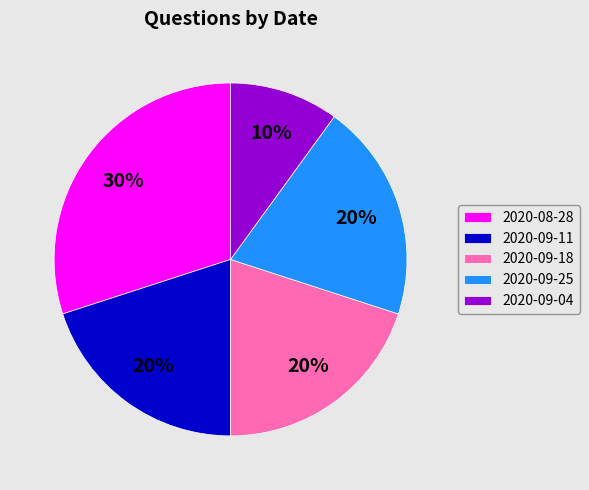

How many segments does this pie chart have?

5